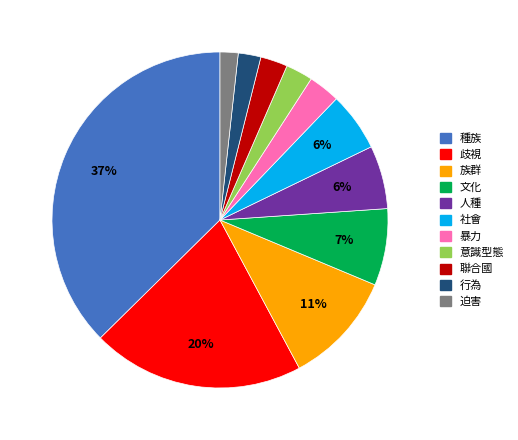

True or false: 族群 accounts for 1% of the total.

False